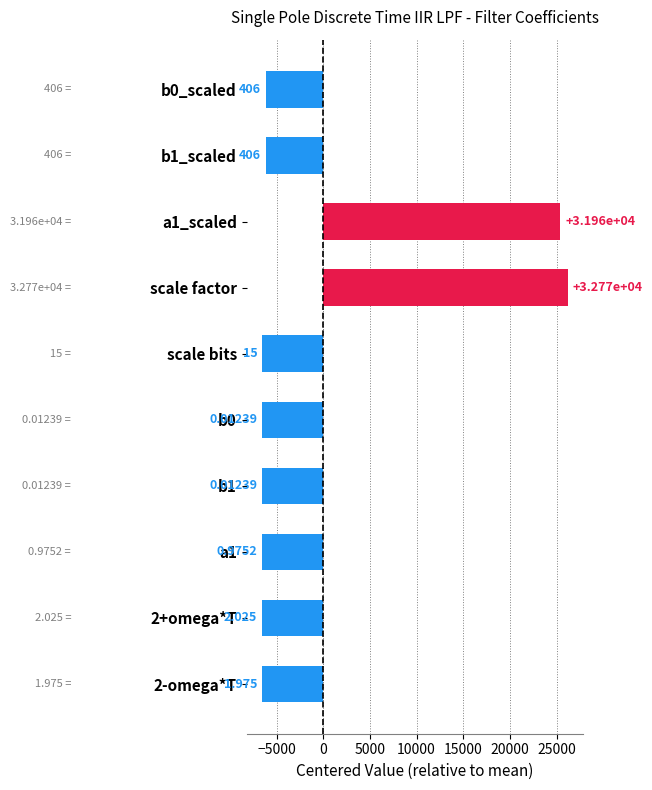

What is the difference between the maximum and minimum values?

32768.0